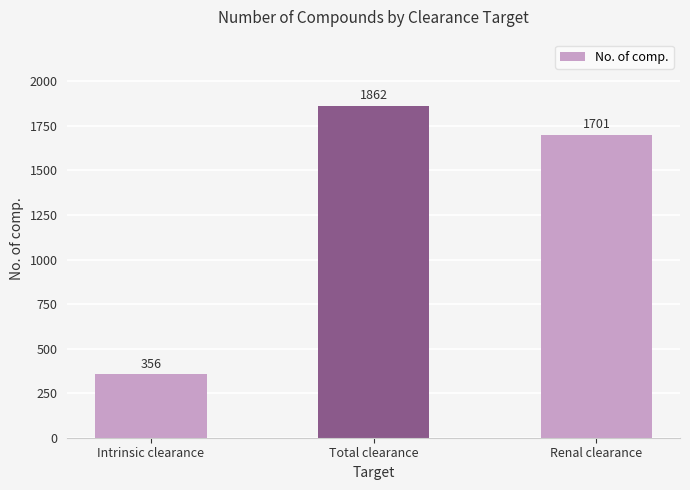

Reading left to right, list all the values displayed in this chart.

Intrinsic clearance=356	Total clearance=1862	Renal clearance=1701